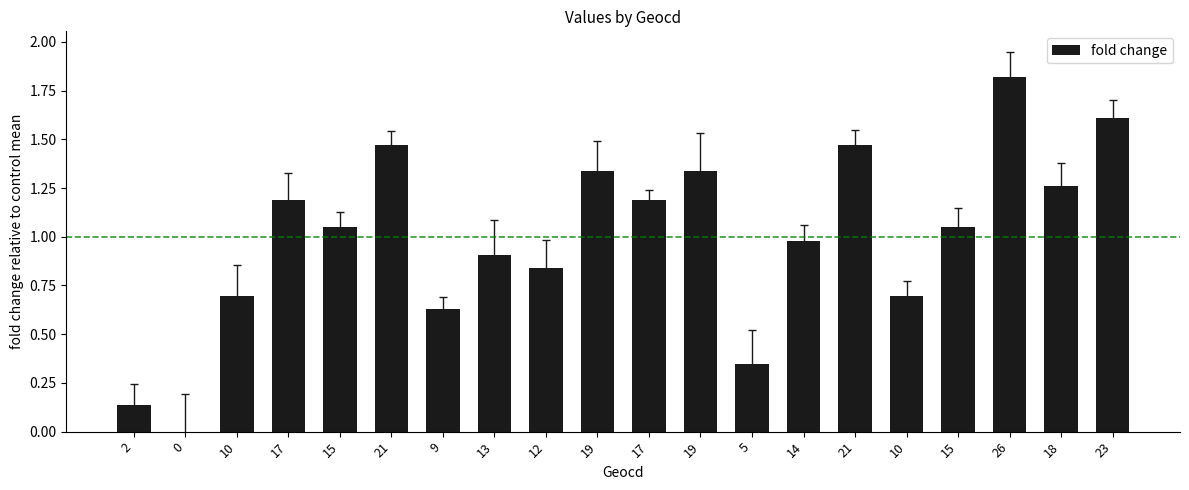

Which has a higher value, 10 or 2?

10